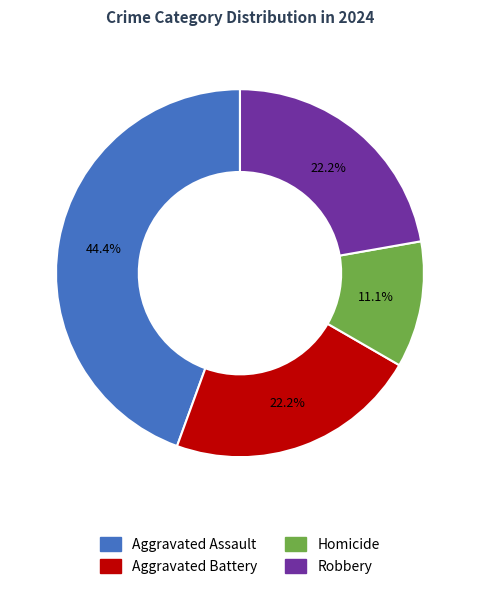

To the nearest percent, what is the difference between the largest and smallest slice percentages?

33%